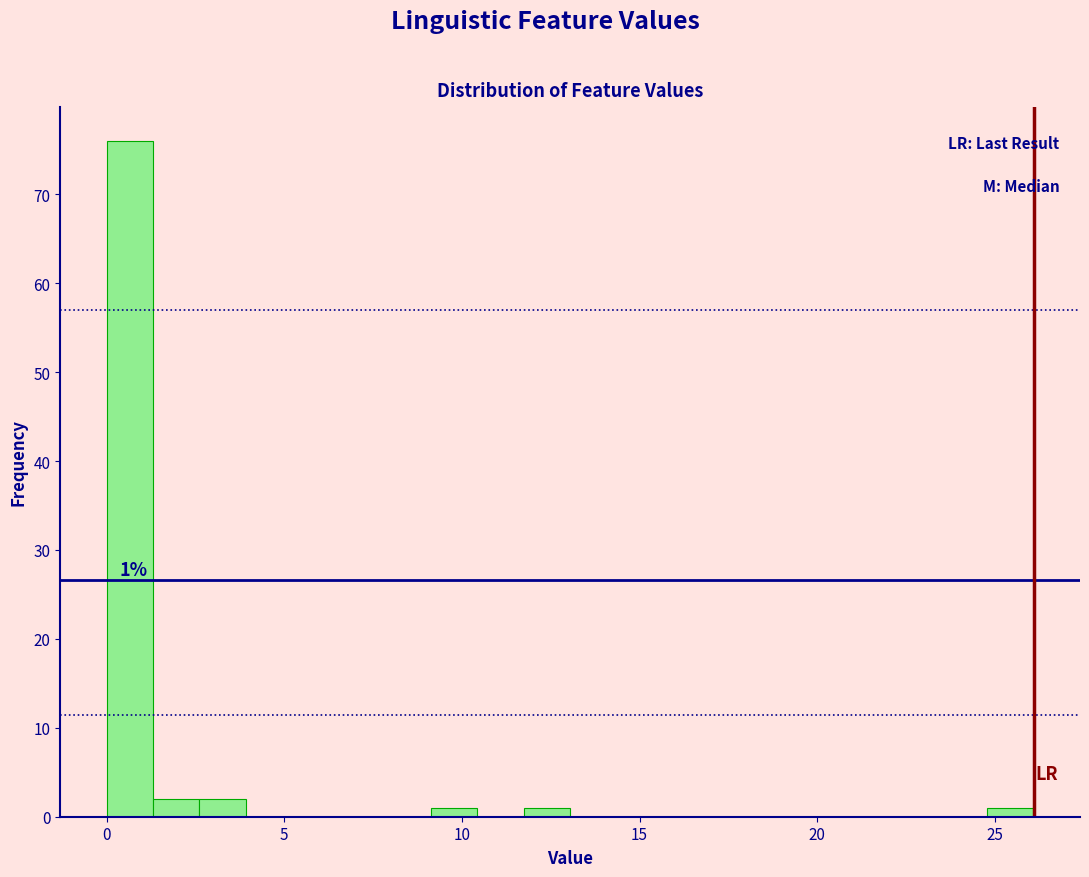

Read against the x-axis, roughly where is the centre of the tallest bar?

0.5